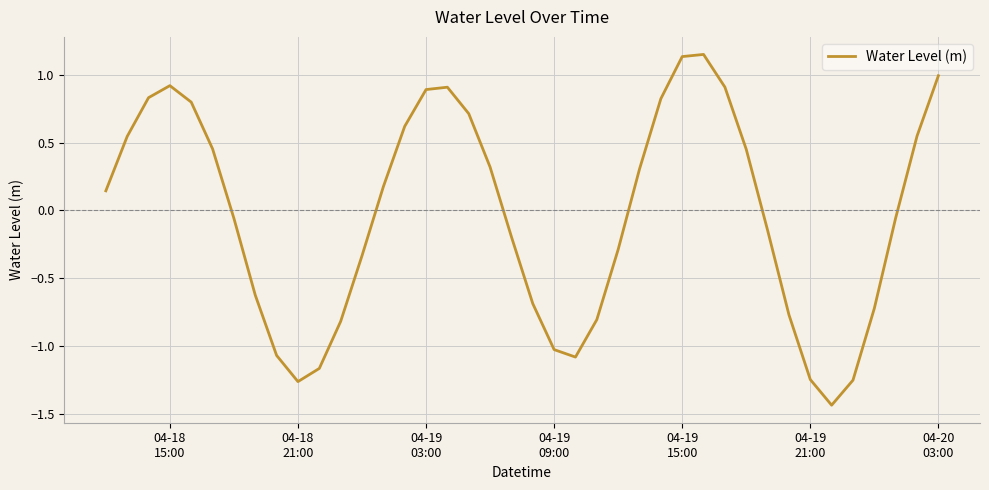

What is the difference between the maximum and minimum values?

2.6